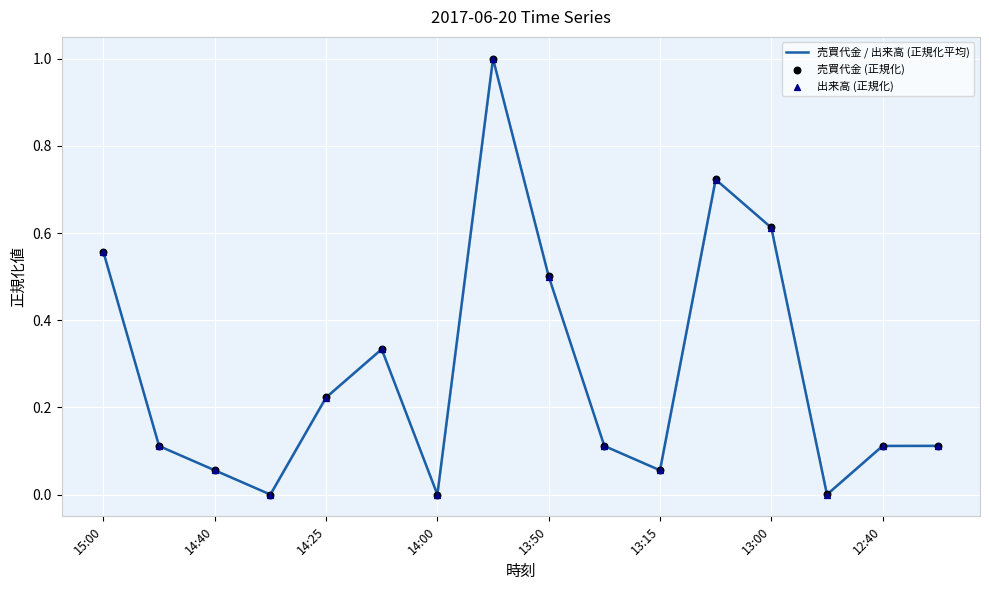

Which series has the widest spread of Y values?

売買代金 / 出来高 (正規化平均)